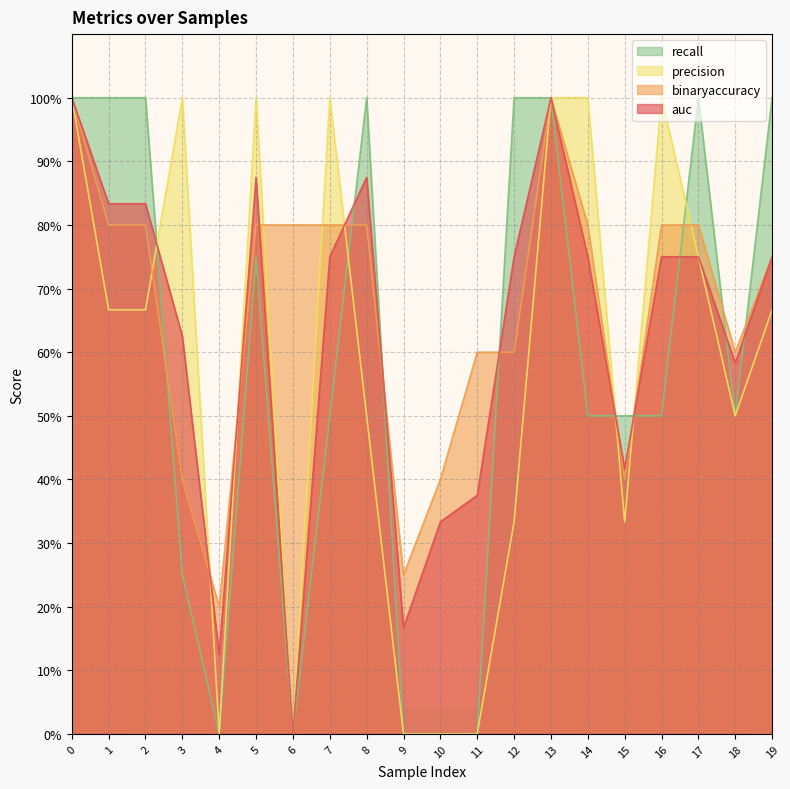

Between 12 and 17, which series saw the biggest shift?

precision